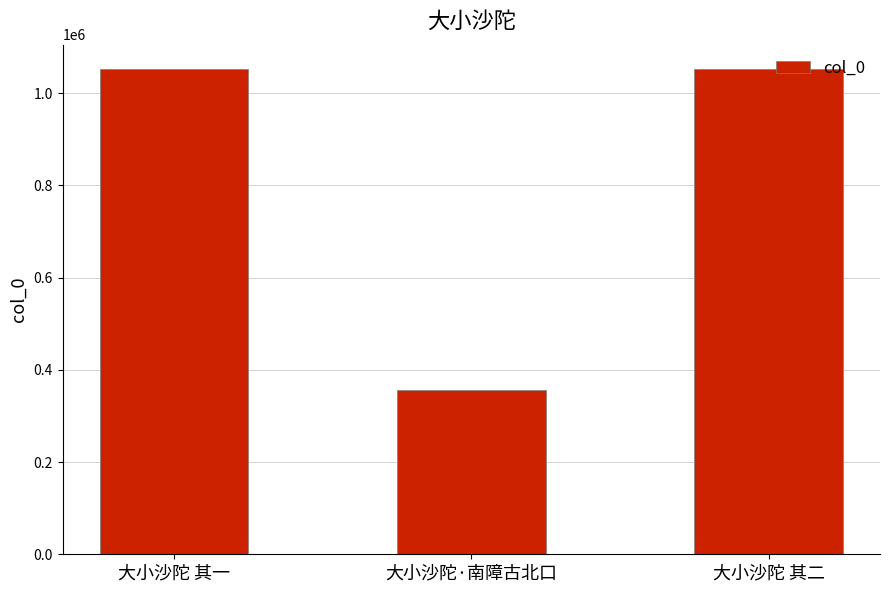

What is the ratio of the value at 大小沙陀 其二 to the value at 大小沙陀 其一?

1.0